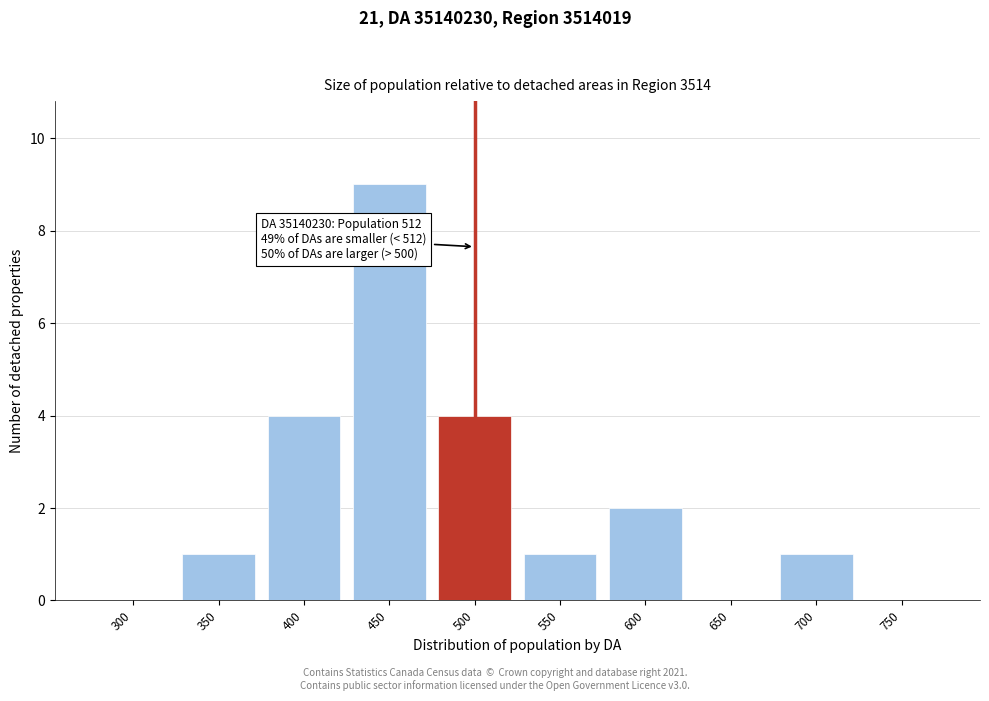

Reading left to right, transcribe all the data shown in this chart.

300=0	350=1	400=4	450=9	500=4	550=1	600=2	650=0	700=1	750=0